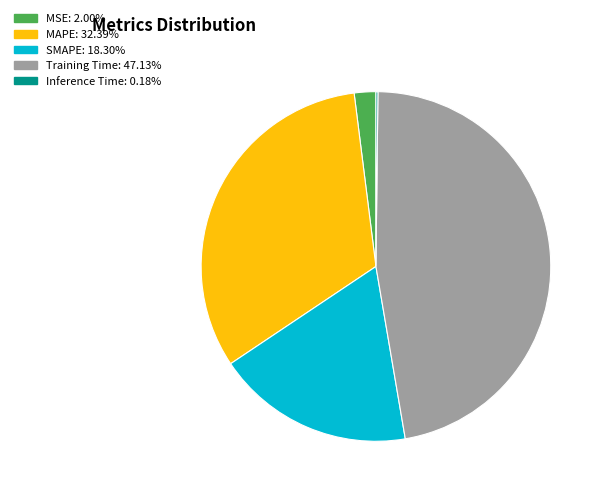

Which has a higher value, SMAPE or Training Time?

Training Time